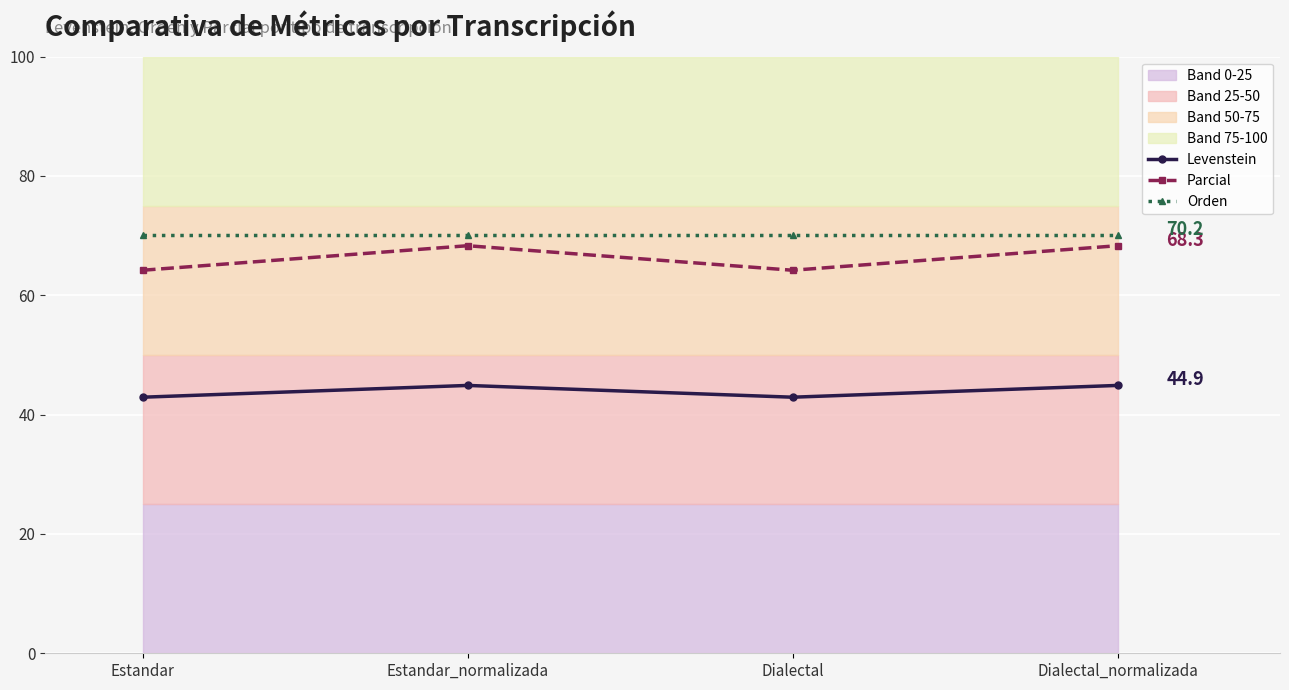

Which series has the widest spread of values?

Parcial